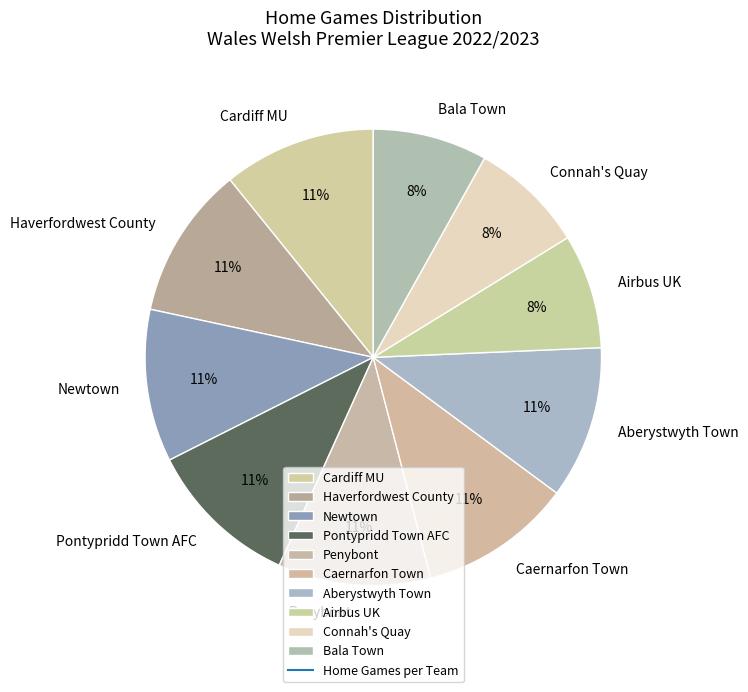

To the nearest percent, what portion does Bala Town represent?

8%